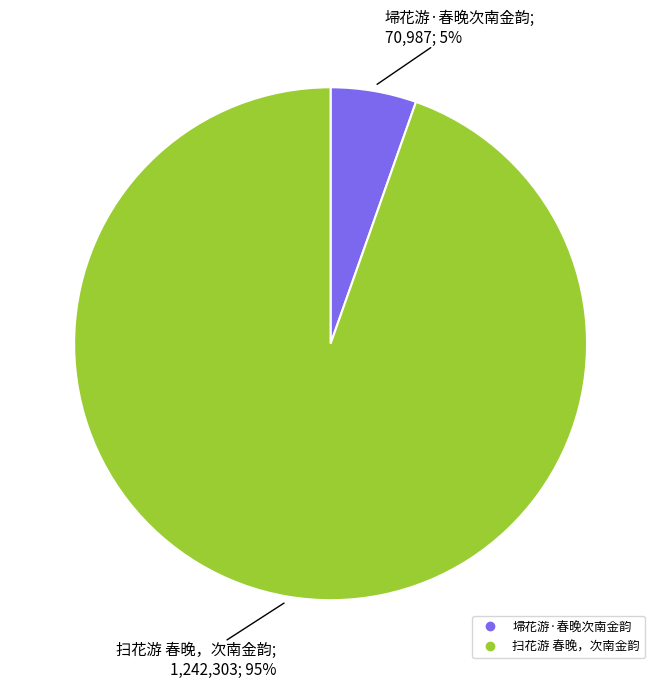

To the nearest percent, what is the average slice percentage?

50%